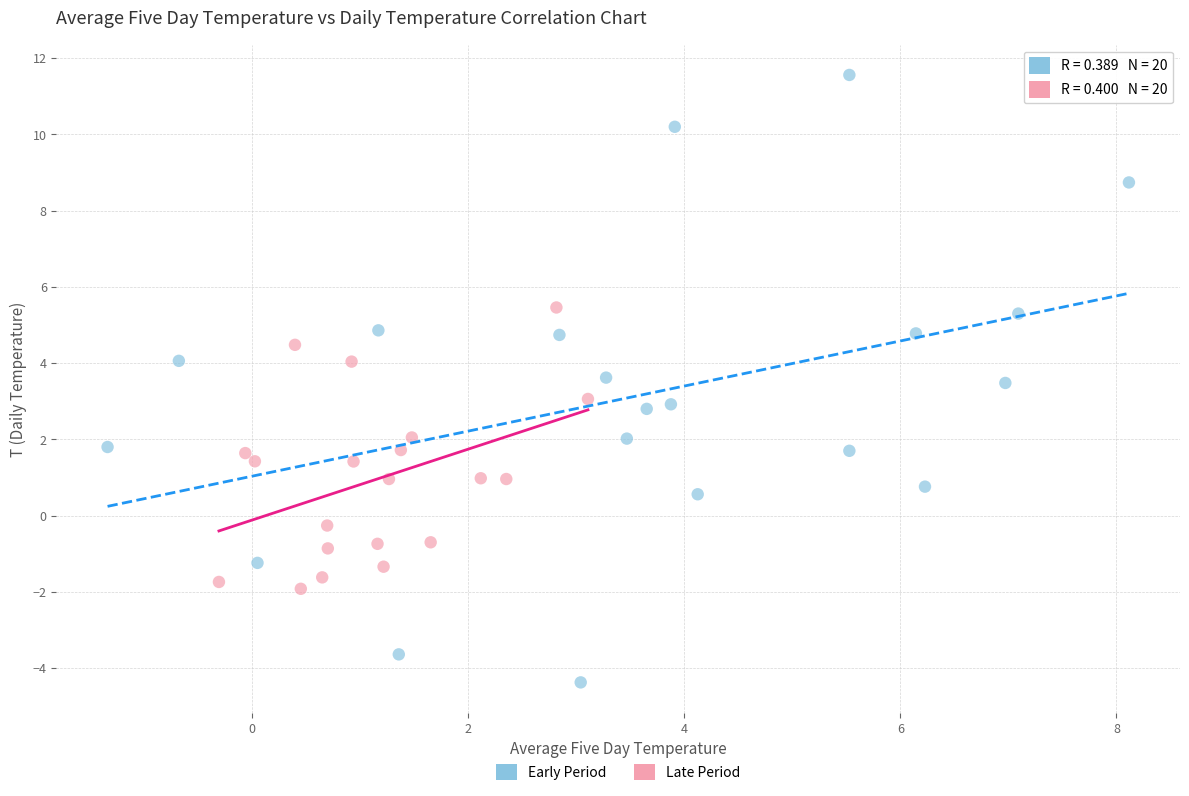

Which series contains the highest Y value?

Early Period